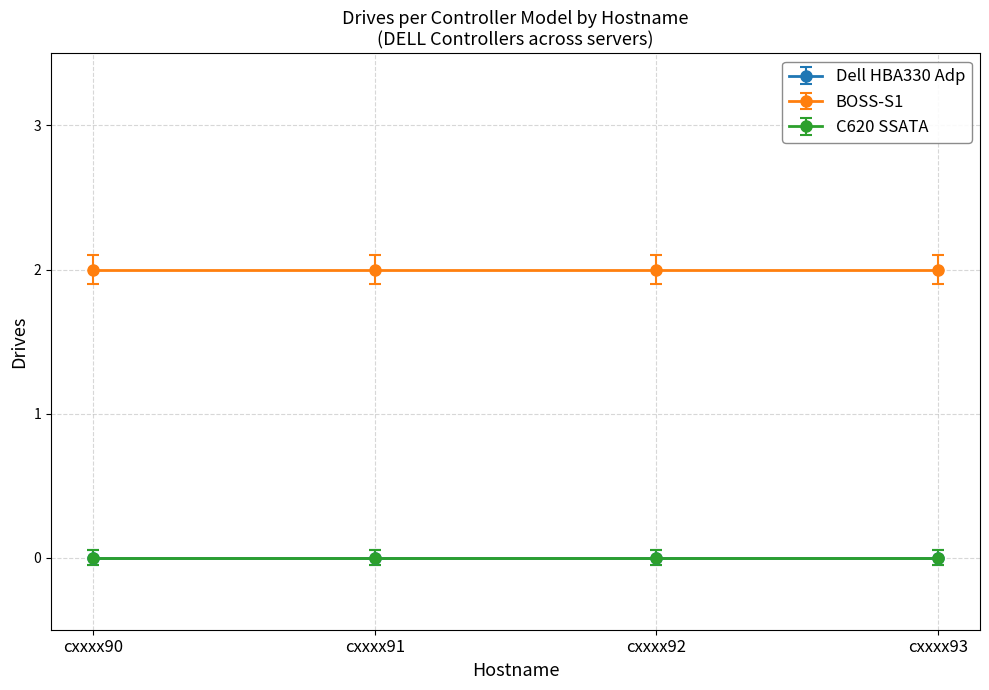

At cxxxx90, list the series in order from smallest to largest.

Dell HBA330 Adp, C620 SSATA, BOSS-S1